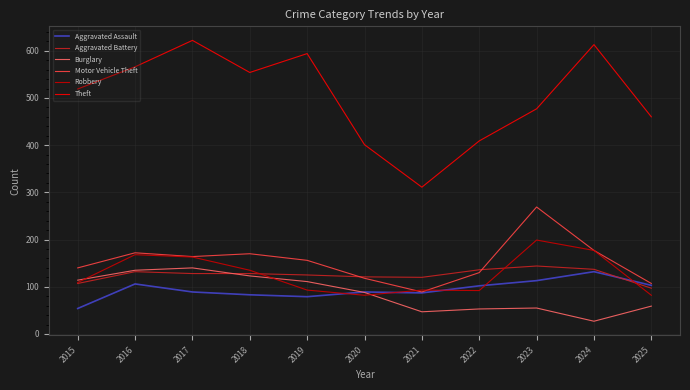

The value of Motor Vehicle Theft at 2017 is 254. True or false?

False